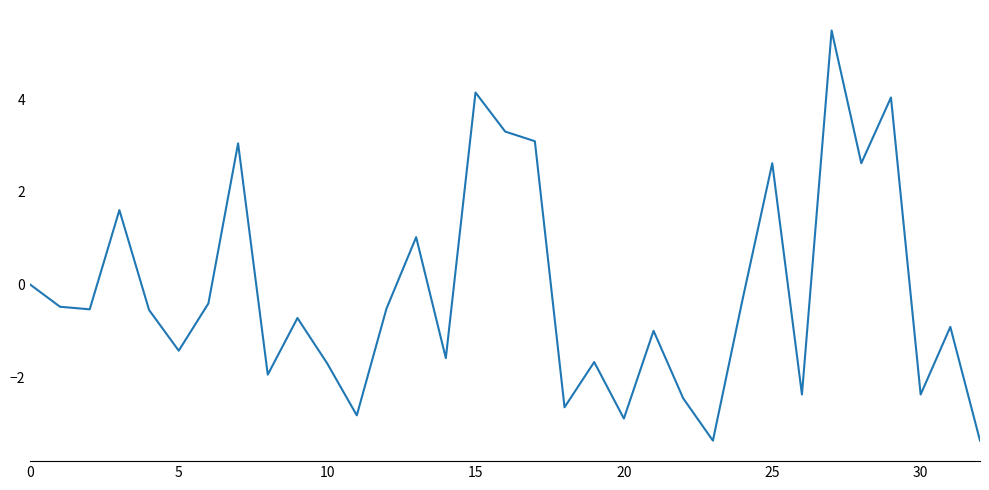

What is the average value?

-0.2